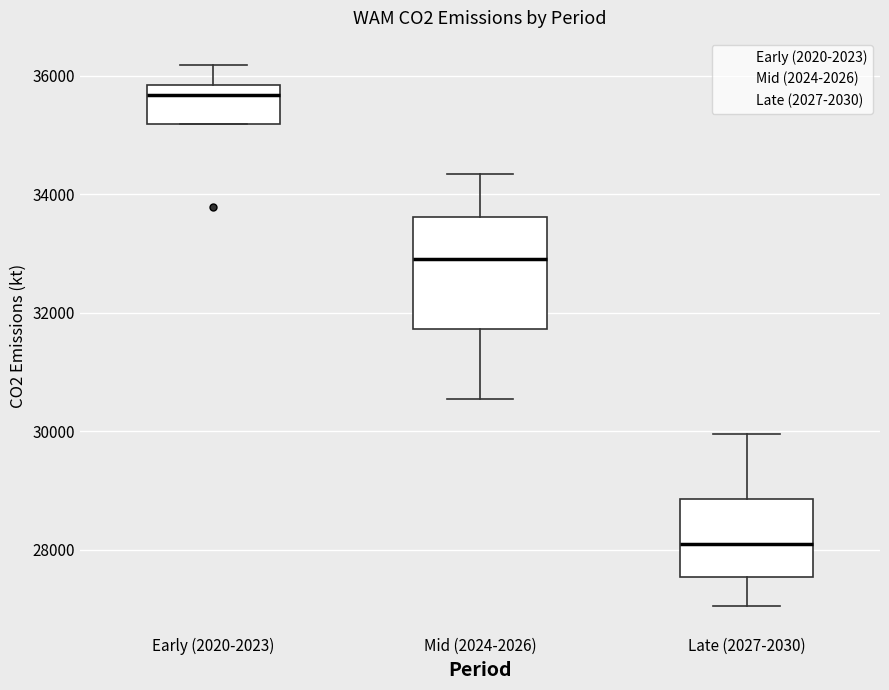

Reading left to right, read every box against the y-axis: the position of its median line, the range the box covers, and the ends of its whiskers. The values are not printed on the chart, so give them approximately, as read against the axis.

Early (2020-2023): median 35600, box 35200 to 35800, whiskers 35200 to 36200
Mid (2024-2026): median 33000, box 31800 to 33600, whiskers 30600 to 34400
Late (2027-2030): median 28200, box 27600 to 28800, whiskers 27000 to 30000